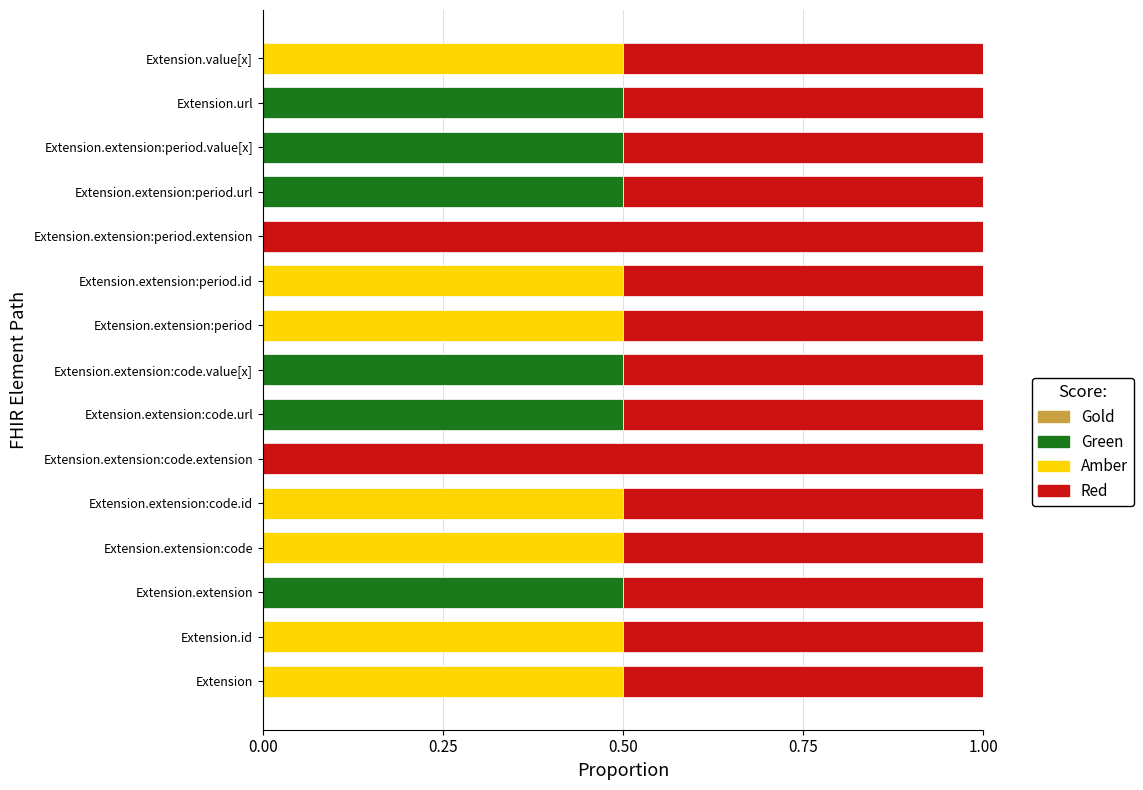

True or false: Green has a value of 0.7 at Extension.extension.

False